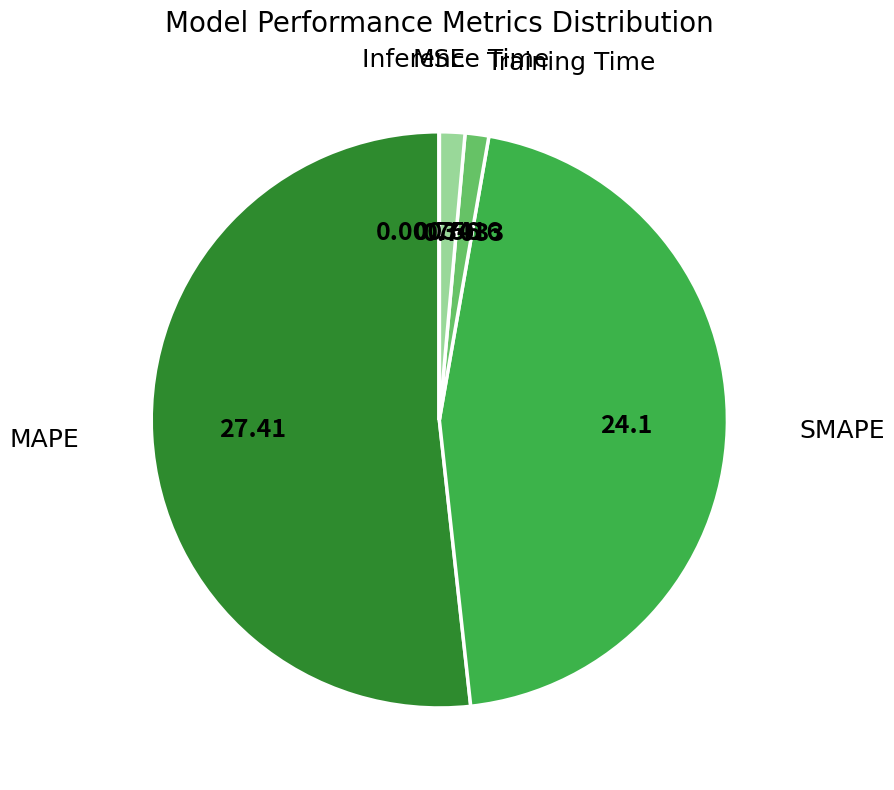

True or false: Inference Time accounts for 11% of the total.

False